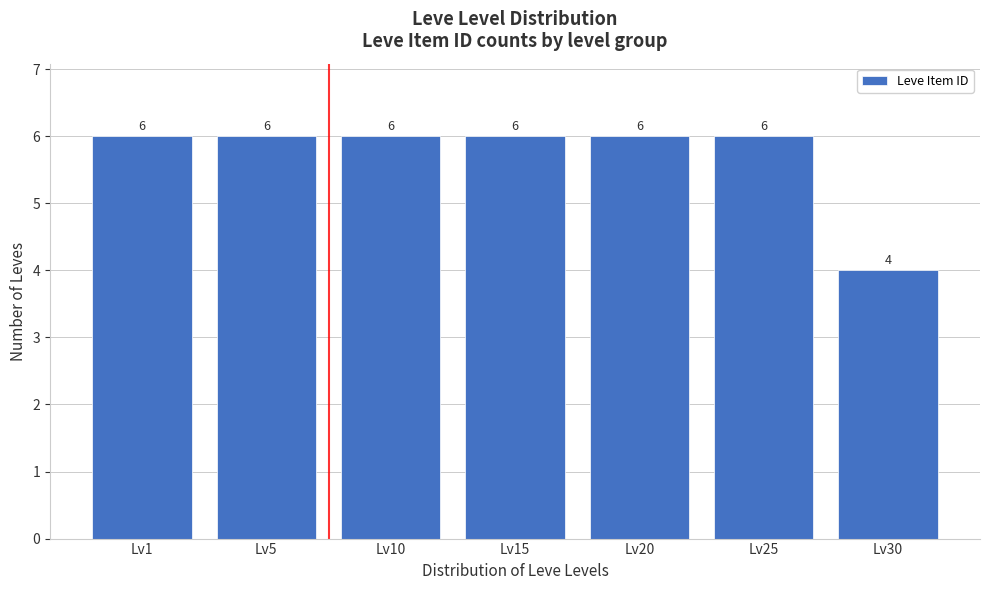

Reading left to right, extract all data points from this chart.

Lv1=6	Lv5=6	Lv10=6	Lv15=6	Lv20=6	Lv25=6	Lv30=4